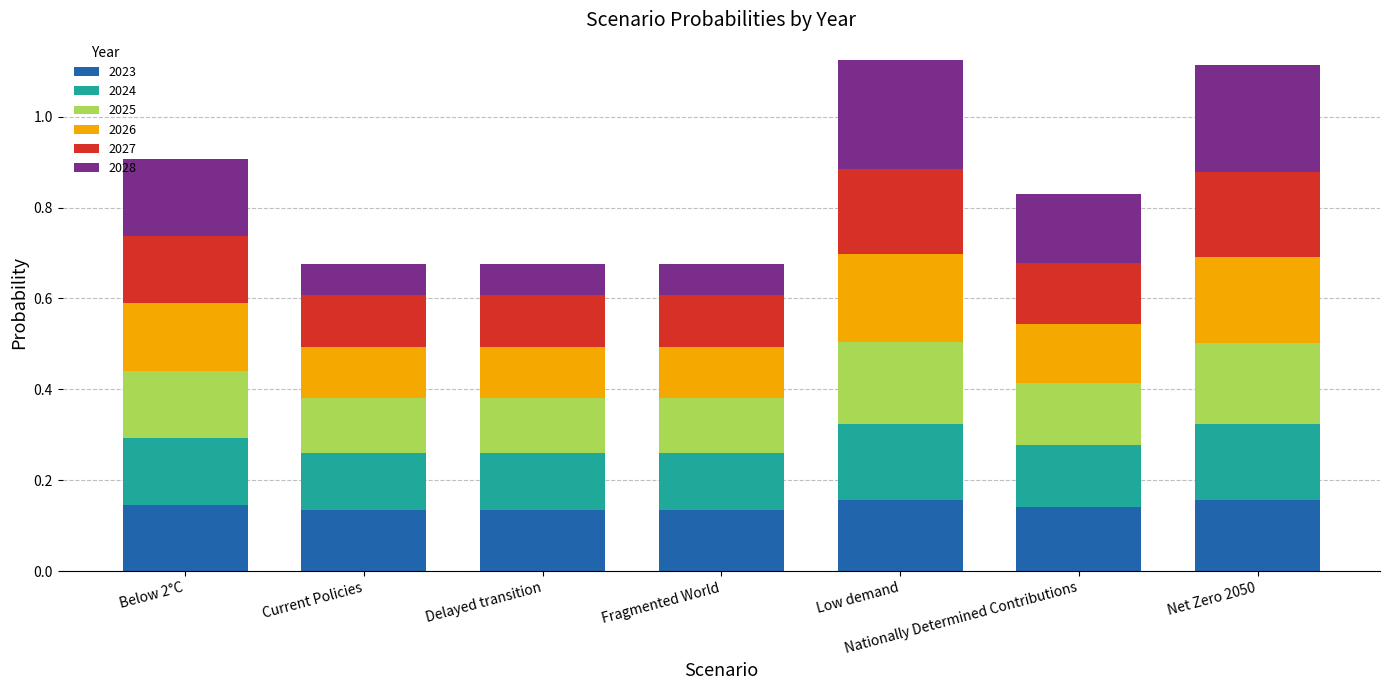

What is the total value across all series at Low demand?

1.1